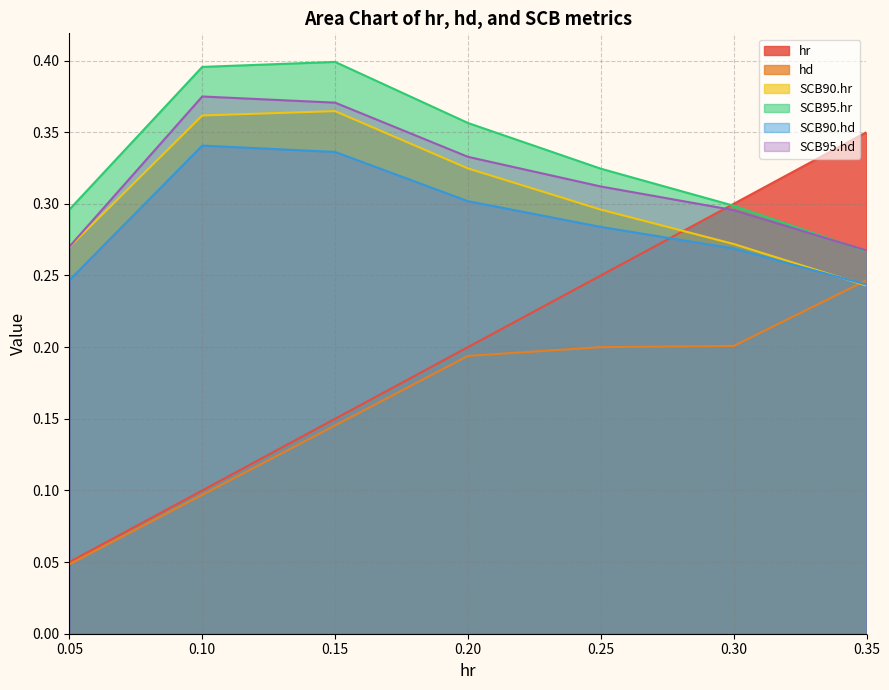

Where do hr and SCB90.hr first cross each other?

0.25 and 0.30